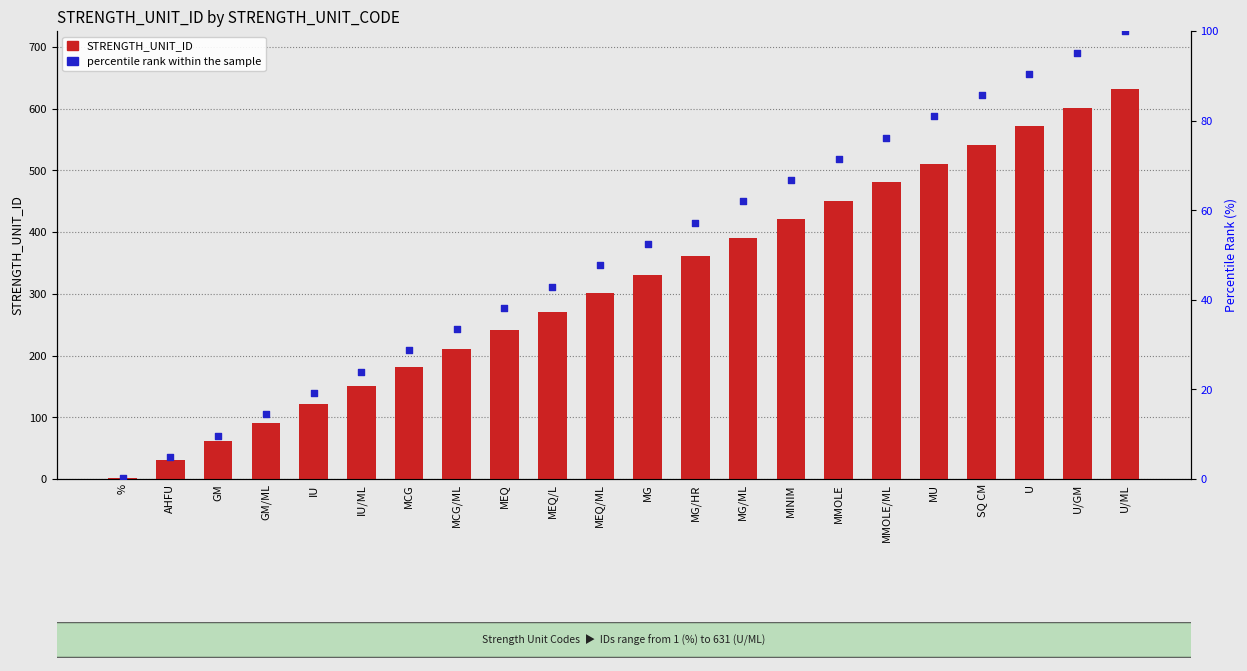

Which series contains the highest Y value?

STRENGTH_UNIT_ID